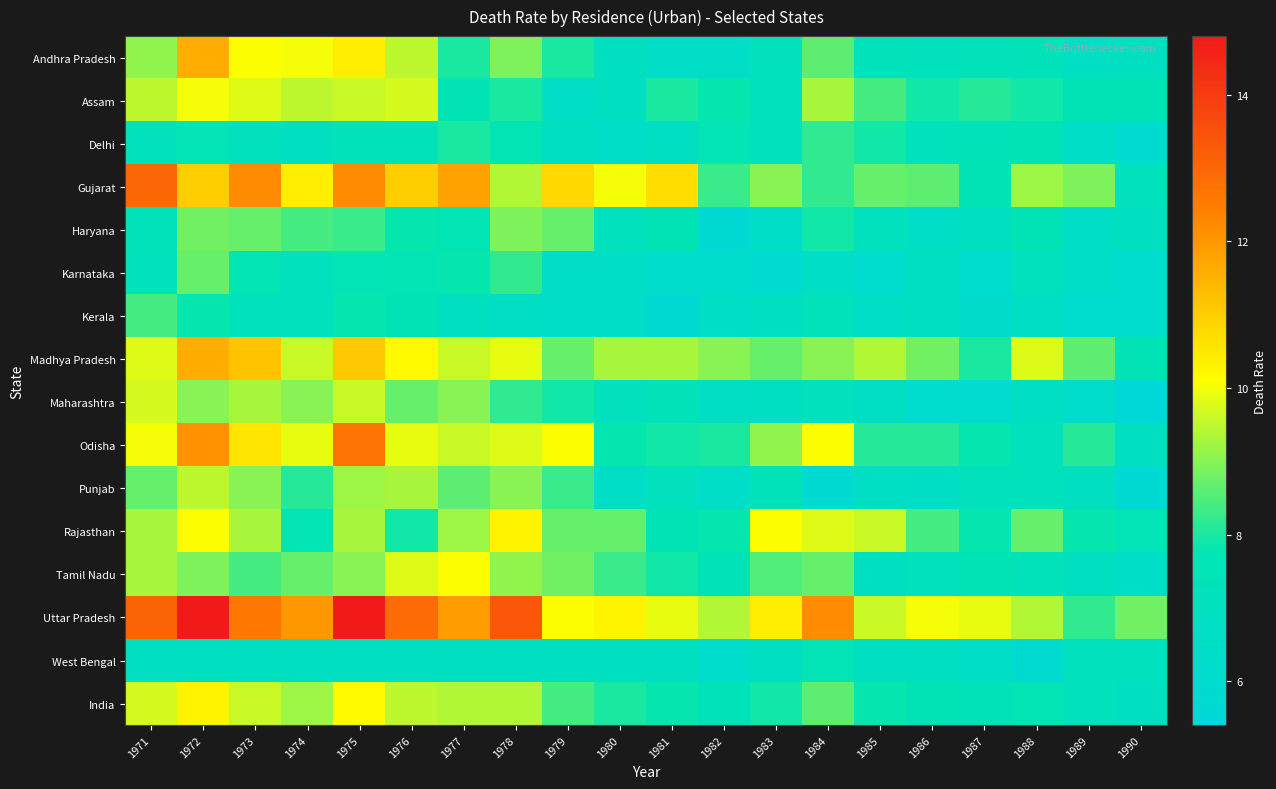

Reading left to right, extract all data points from this chart.

Andhra Pradesh: 1971=9.1	1972=11.6	1973=10.1	1974=10.0	1975=10.4	1976=9.5	1977=8.0	1978=8.9	1979=8.0	1980=6.8	1981=6.5	1982=6.5	1983=7.2	1984=8.6	1985=7.3	1986=7.1	1987=7.3	1988=7.4	1989=6.7	1990=6.8
Assam: 1971=9.5	1972=10.0	1973=9.8	1974=9.5	1975=9.6	1976=9.7	1977=7.6	1978=8.0	1979=6.6	1980=6.9	1981=8.0	1982=7.8	1983=7.2	1984=9.3	1985=8.4	1986=7.9	1987=8.1	1988=7.9	1989=7.6	1990=7.6
Delhi: 1971=7.2	1972=7.5	1973=7.1	1974=6.8	1975=7.3	1976=7.3	1977=8.0	1978=7.7	1979=6.8	1980=6.4	1981=6.8	1982=7.5	1983=7.0	1984=8.2	1985=7.9	1986=7.2	1987=7.4	1988=7.6	1989=6.5	1990=6.0
Gujarat: 1971=13.0	1972=11.0	1973=12.2	1974=10.4	1975=12.2	1976=11.0	1977=11.8	1978=9.4	1979=10.8	1980=10.0	1981=10.7	1982=8.3	1983=9.0	1984=8.2	1985=8.7	1986=8.6	1987=7.6	1988=9.2	1989=8.9	1990=7.2
Haryana: 1971=7.3	1972=8.8	1973=8.7	1974=8.4	1975=8.3	1976=7.8	1977=7.7	1978=8.9	1979=8.7	1980=7.2	1981=7.6	1982=5.7	1983=6.5	1984=7.9	1985=7.1	1986=6.6	1987=6.9	1988=7.6	1989=6.6	1990=6.9
Karnataka: 1971=7.2	1972=8.7	1973=7.7	1974=7.0	1975=7.5	1976=7.7	1977=7.8	1978=8.2	1979=6.4	1980=6.6	1981=6.3	1982=6.3	1983=6.0	1984=6.6	1985=6.1	1986=6.8	1987=6.1	1988=7.0	1989=6.5	1990=6.1
Kerala: 1971=8.4	1972=7.8	1973=7.2	1974=7.0	1975=7.8	1976=7.6	1977=6.8	1978=6.7	1979=6.6	1980=6.5	1981=5.8	1982=6.6	1983=6.9	1984=7.3	1985=6.6	1986=6.9	1987=6.2	1988=6.7	1989=6.1	1990=6.1
Madhya Pradesh: 1971=9.8	1972=11.6	1973=11.2	1974=9.6	1975=11.1	1976=10.2	1977=9.6	1978=9.9	1979=8.7	1980=9.3	1981=9.3	1982=9.0	1983=8.7	1984=9.0	1985=9.4	1986=8.8	1987=8.0	1988=9.8	1989=8.6	1990=7.6
Maharashtra: 1971=9.7	1972=9.0	1973=9.3	1974=9.0	1975=9.6	1976=8.7	1977=9.0	1978=8.2	1979=7.9	1980=7.1	1981=7.4	1982=6.7	1983=6.8	1984=7.1	1985=6.7	1986=6.1	1987=6.1	1988=6.7	1989=6.3	1990=5.4
Odisha: 1971=10.0	1972=12.1	1973=10.6	1974=9.9	1975=12.7	1976=9.9	1977=9.6	1978=9.8	1979=10.1	1980=7.8	1981=7.9	1982=8.0	1983=9.1	1984=10.1	1985=8.1	1986=8.1	1987=7.8	1988=7.1	1989=8.1	1990=6.9
Punjab: 1971=8.7	1972=9.5	1973=9.0	1974=8.1	1975=9.2	1976=9.3	1977=8.6	1978=9.0	1979=8.3	1980=6.6	1981=7.1	1982=6.4	1983=7.3	1984=5.8	1985=6.7	1986=6.6	1987=7.1	1988=7.2	1989=6.8	1990=5.8
Rajasthan: 1971=9.3	1972=10.1	1973=9.3	1974=7.7	1975=9.3	1976=7.9	1977=9.2	1978=10.3	1979=8.7	1980=8.7	1981=7.6	1982=7.8	1983=10.1	1984=9.8	1985=9.6	1986=8.4	1987=7.8	1988=8.7	1989=7.8	1990=7.5
Tamil Nadu: 1971=9.3	1972=8.9	1973=8.4	1974=8.7	1975=9.0	1976=9.8	1977=10.1	1978=9.1	1979=8.8	1980=8.3	1981=7.9	1982=7.4	1983=8.5	1984=8.7	1985=6.9	1986=7.1	1987=7.6	1988=7.3	1989=6.8	1990=6.5
Uttar Pradesh: 1971=13.1	1972=14.8	1973=12.6	1974=12.0	1975=14.8	1976=12.9	1977=11.9	1978=13.4	1979=10.1	1980=10.3	1981=9.9	1982=9.4	1983=10.4	1984=12.2	1985=9.6	1986=10.0	1987=9.9	1988=9.4	1989=8.2	1990=8.8
West Bengal: 1971=6.9	1972=6.9	1973=6.9	1974=6.9	1975=6.9	1976=6.9	1977=6.9	1978=6.9	1979=6.9	1980=6.9	1981=6.9	1982=6.3	1983=6.9	1984=7.5	1985=6.8	1986=6.9	1987=6.5	1988=5.9	1989=7.0	1990=7.0
India: 1971=9.7	1972=10.3	1973=9.6	1974=9.2	1975=10.2	1976=9.5	1977=9.4	1978=9.4	1979=8.4	1980=8.0	1981=7.8	1982=7.4	1983=7.9	1984=8.6	1985=7.8	1986=7.6	1987=7.4	1988=7.7	1989=7.2	1990=6.8